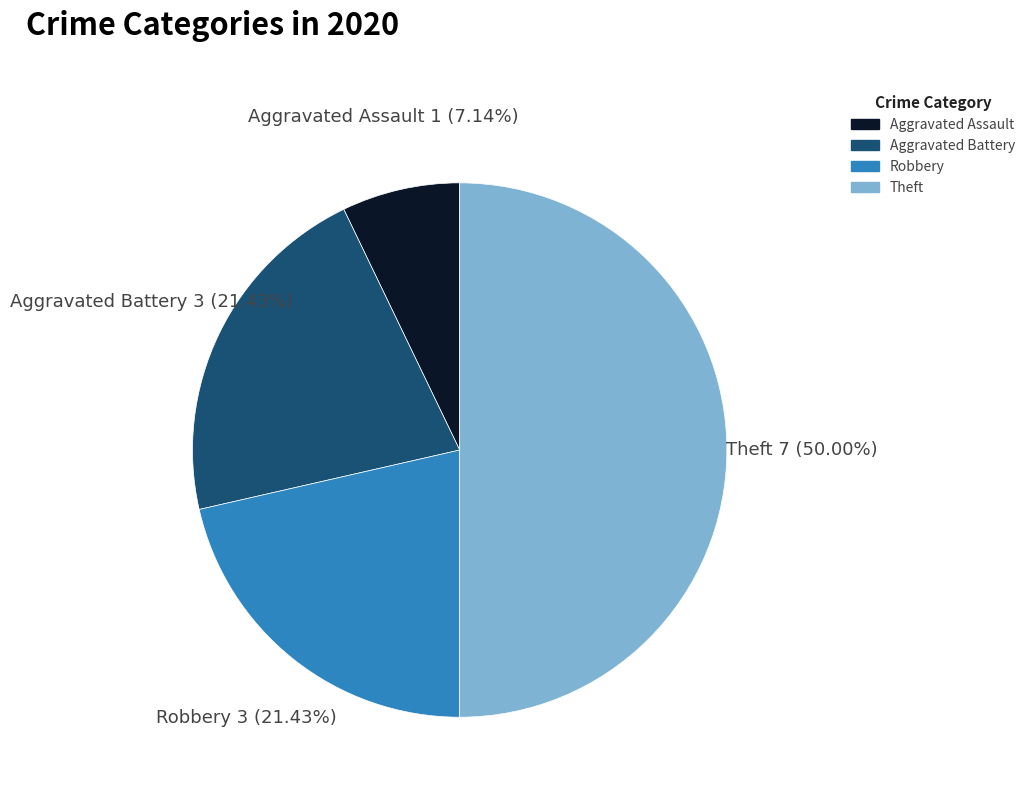

To the nearest percent, what is the average slice percentage?

25%